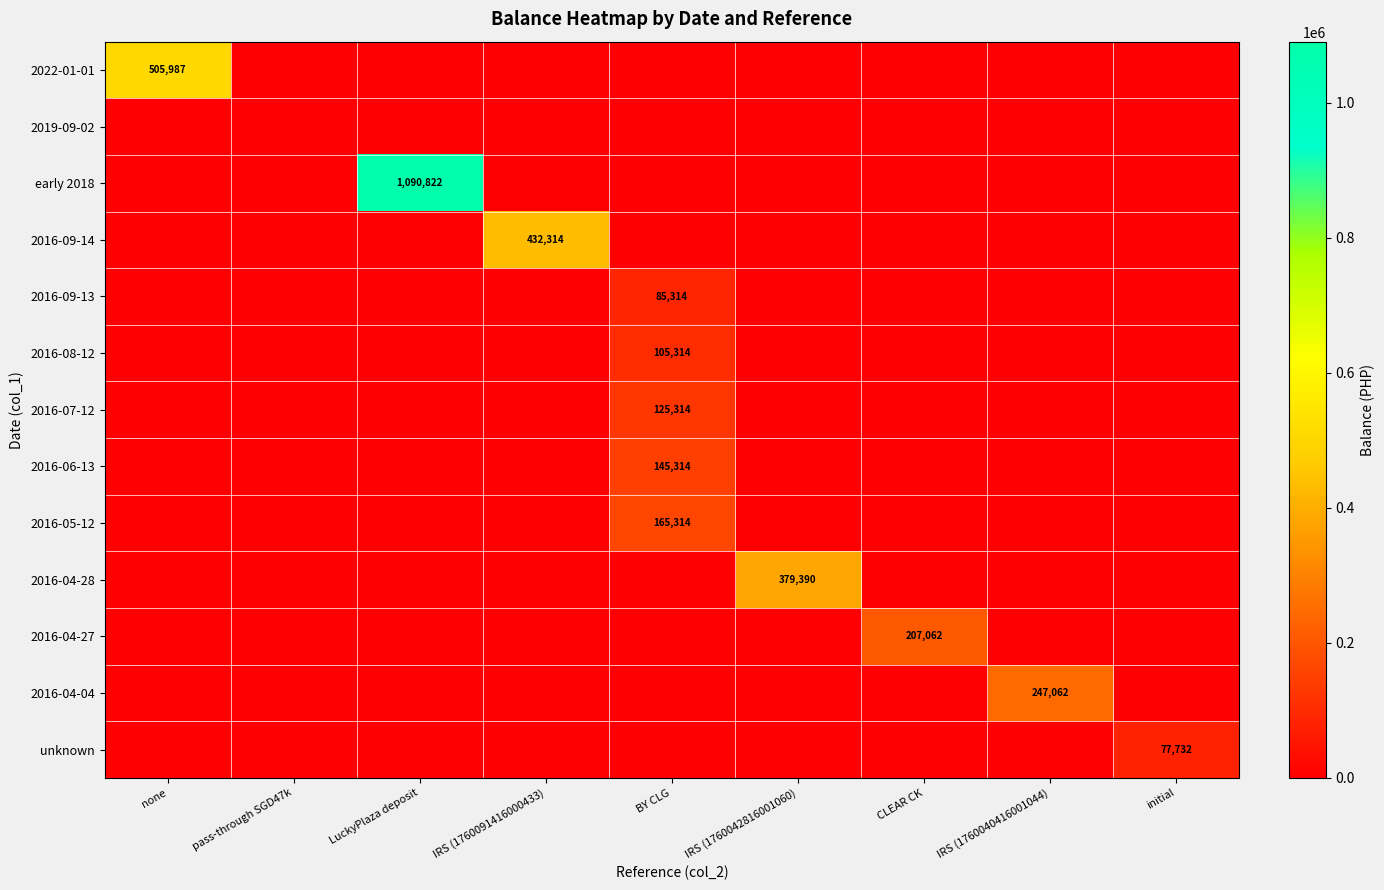

What is the greatest value displayed?

1090821.7